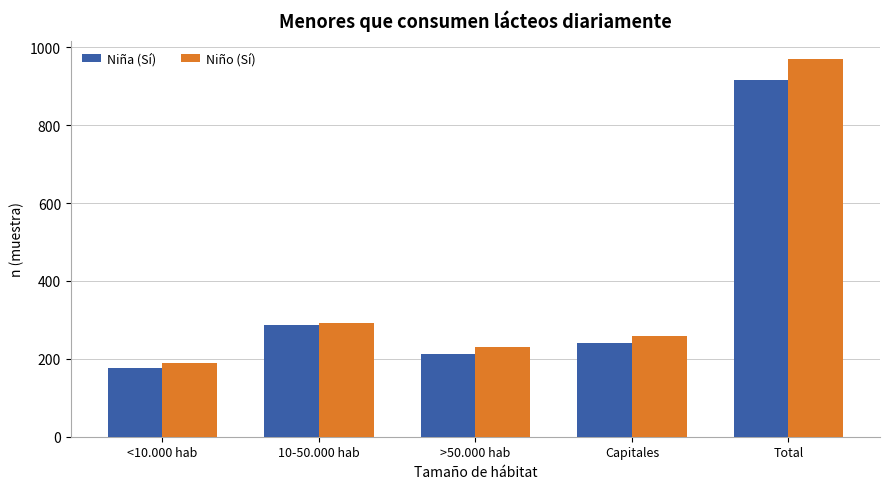

Between <10.000 hab and Capitales, which series saw the biggest shift?

Niño (Sí)